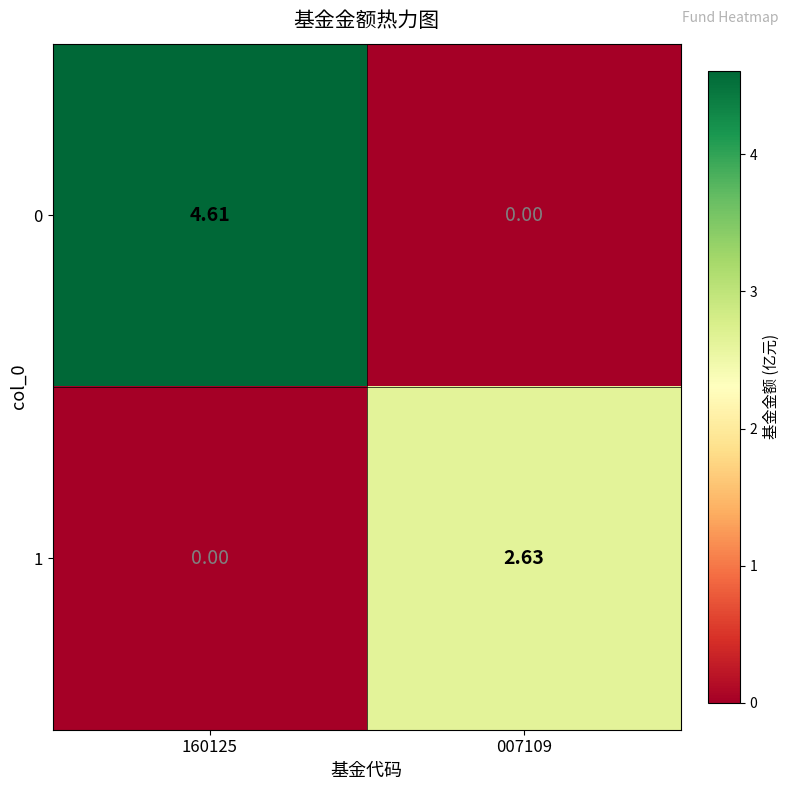

Is the value of 0 at 007109 greater than the value of 1 at 007109?

No